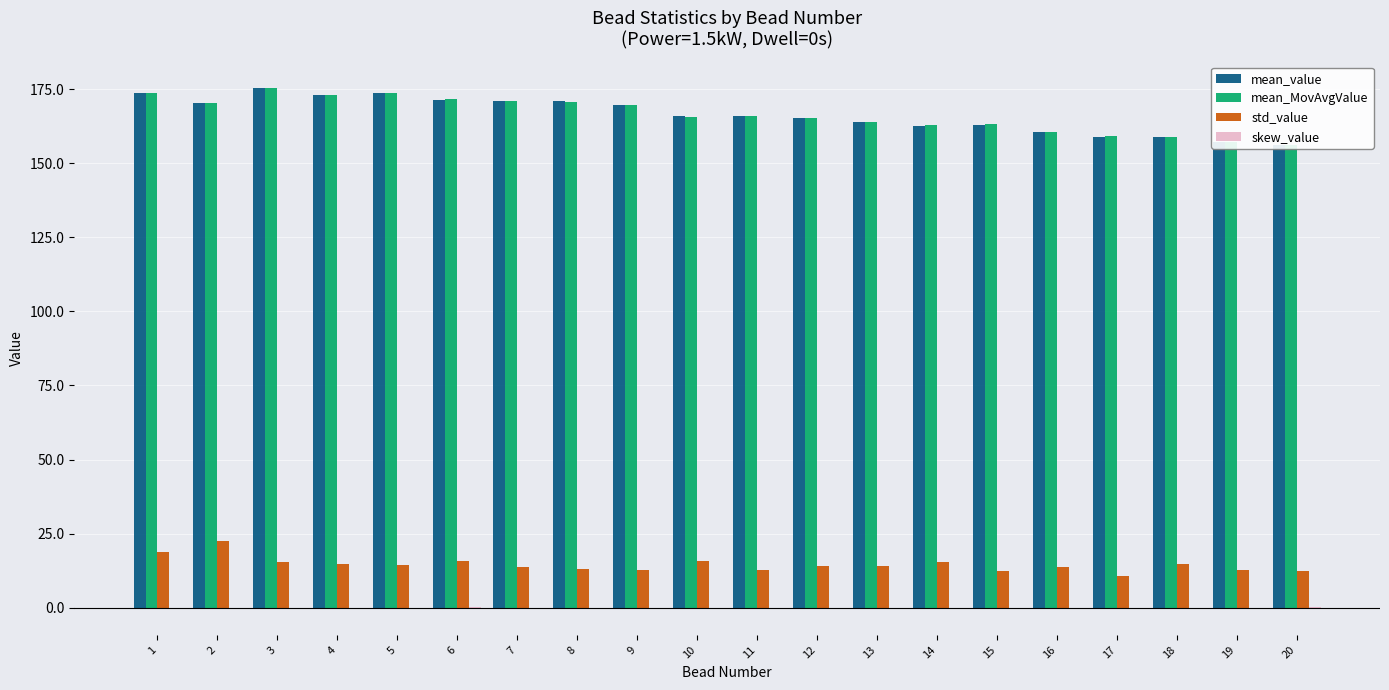

How many distinct data groups are displayed?

4